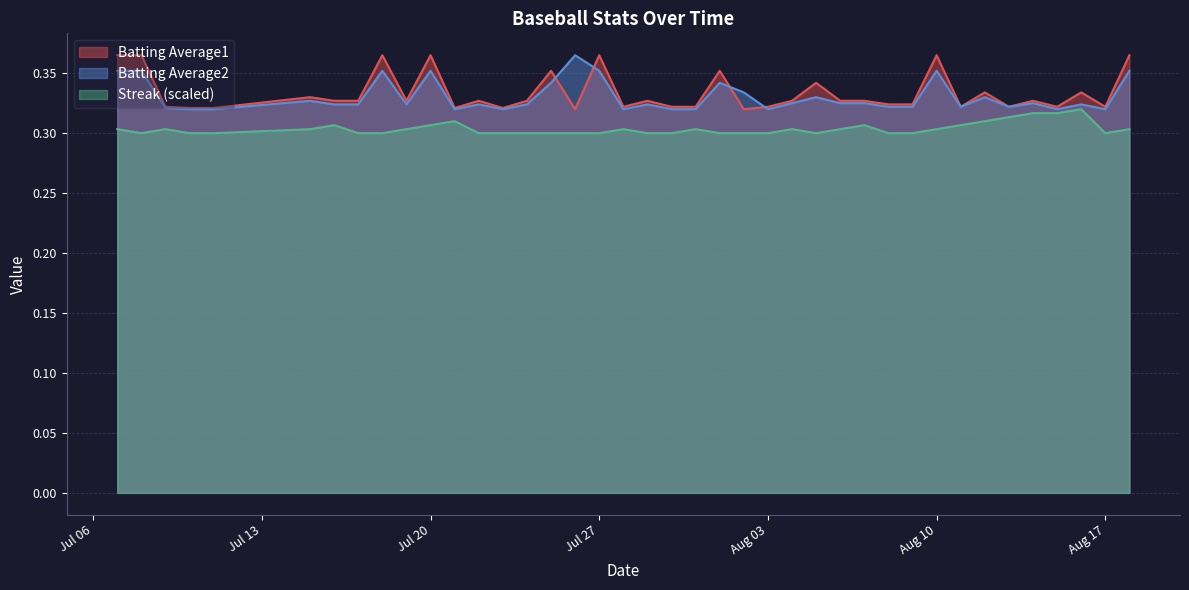

What is the approximate value of Streak at 2010-07-16?

0.3